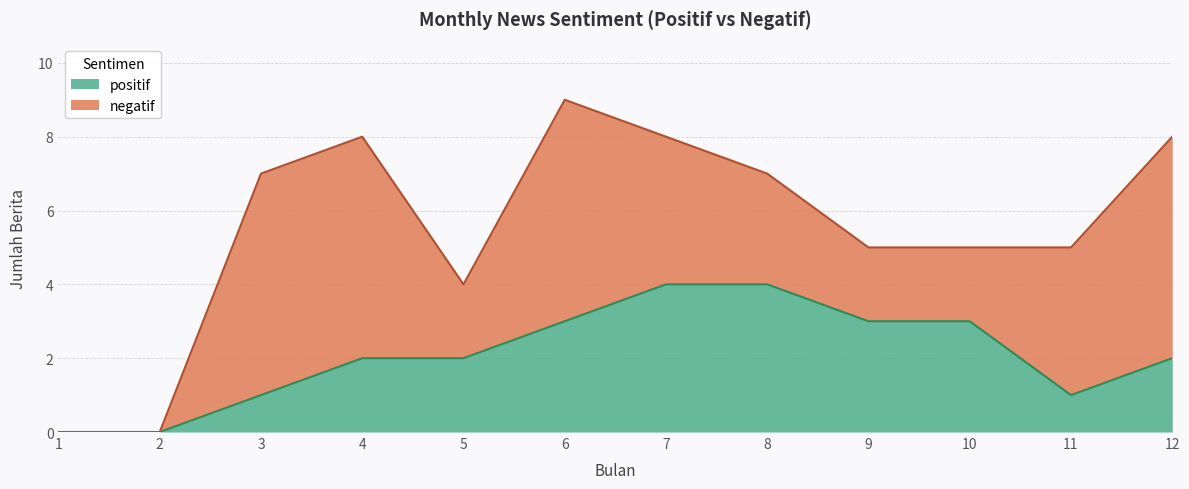

Reading left to right, what are all the values shown in this chart?

1=0	2=0	3=1	4=2	5=2	6=3	7=4	8=4	9=3	10=3	11=1	12=2